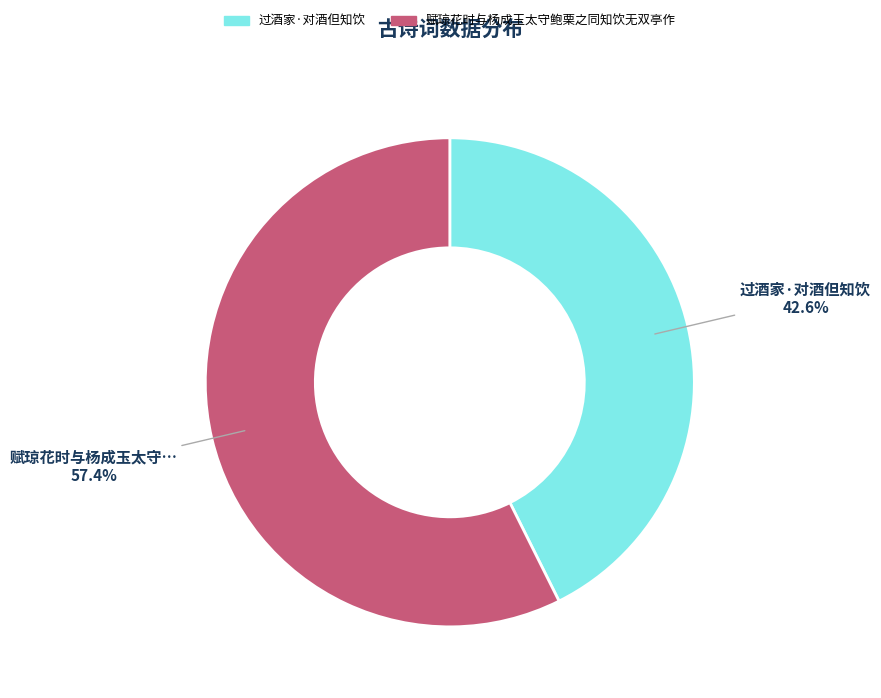

To the nearest percent, what is the average slice percentage?

50%